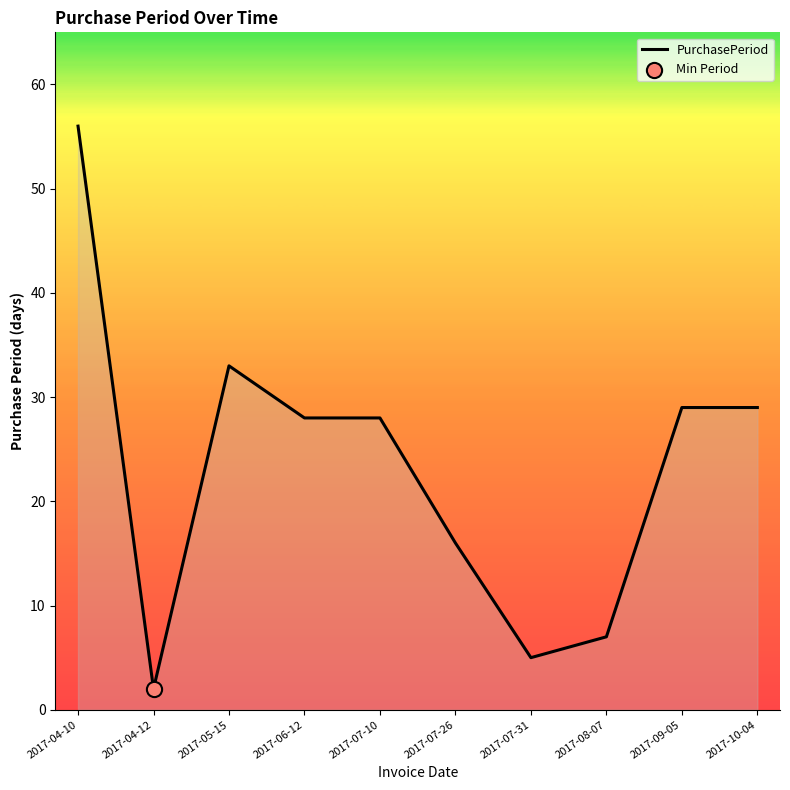

Approximately how many times larger is the value at 2017-04-10 compared to 2017-05-15?

1.7